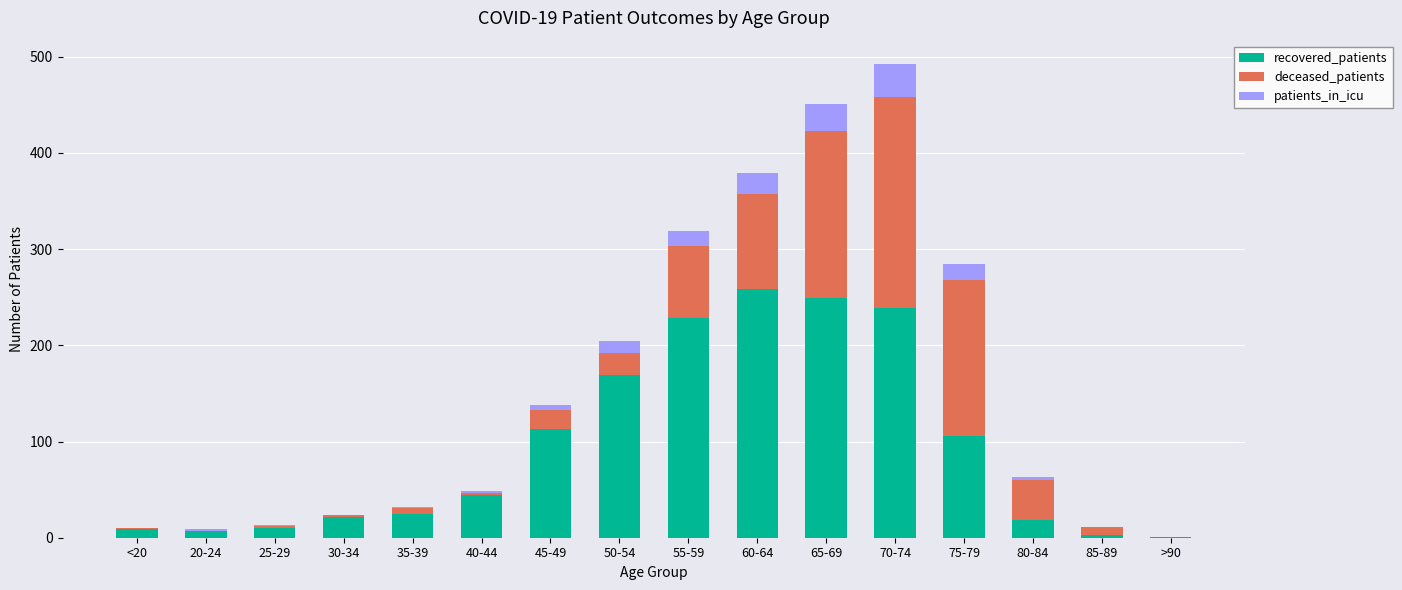

Count the number of categories in the chart.

16